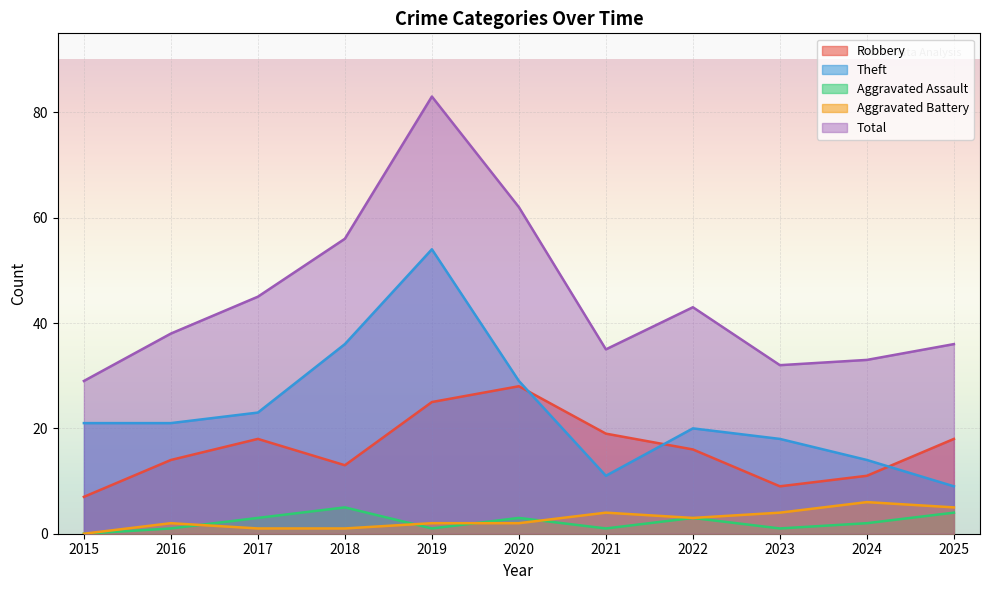

Is it true that Total equals 56 at 2018?

True